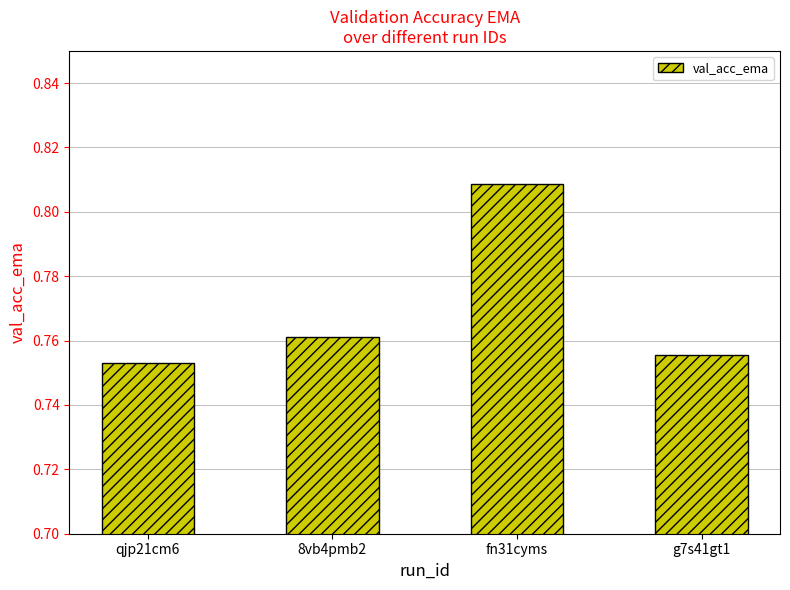

How many values are between 0 and 1?

4